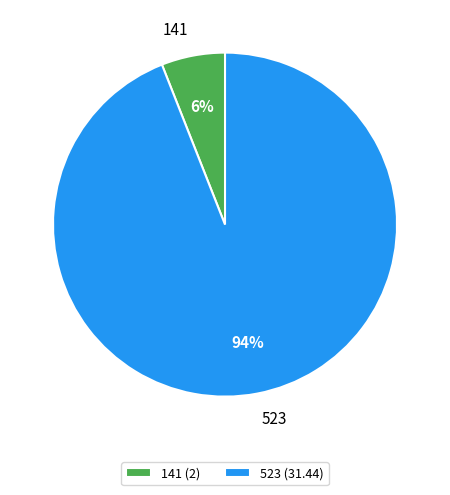

What percentage is the 141 slice, to the nearest percent?

6%